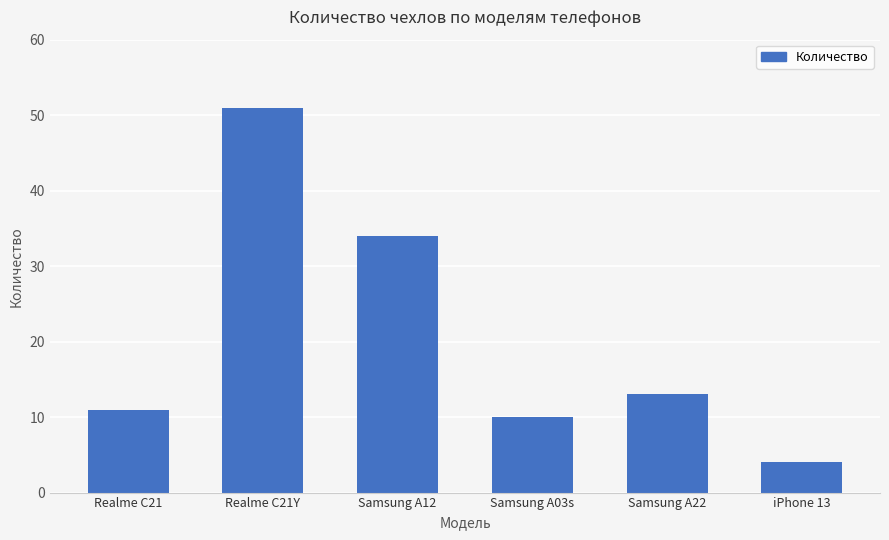

What is the difference between the maximum and minimum values?

47